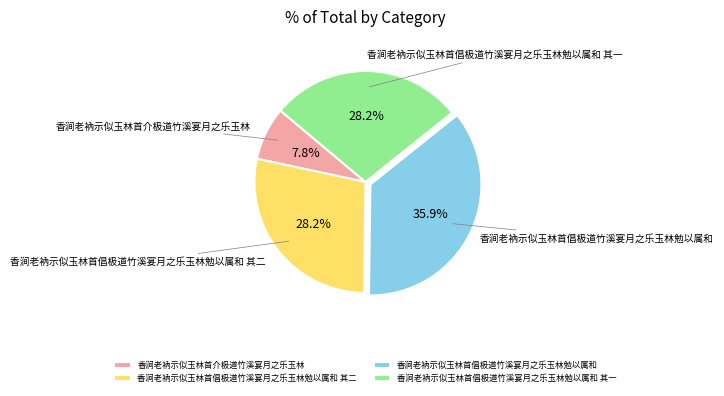

What percentage is the 香涧老衲示似玉林首倡极道竹溪宴月之乐玉林勉以属和 其一 slice, to the nearest percent?

28%